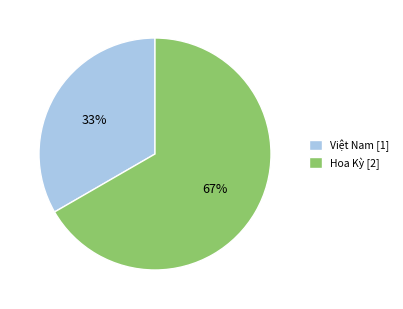

What is the smallest slice in the pie chart?

Việt Nam